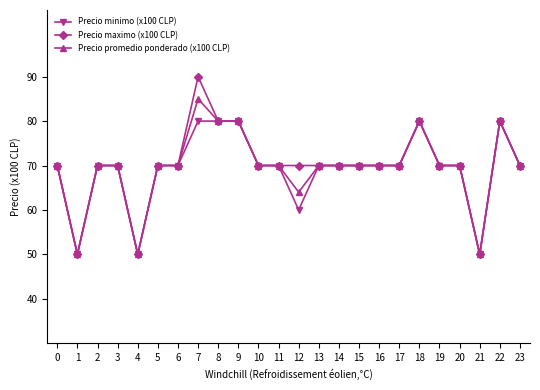

What is the difference between the second highest and second lowest values in the Precio maximo (x100 CLP) series?

30